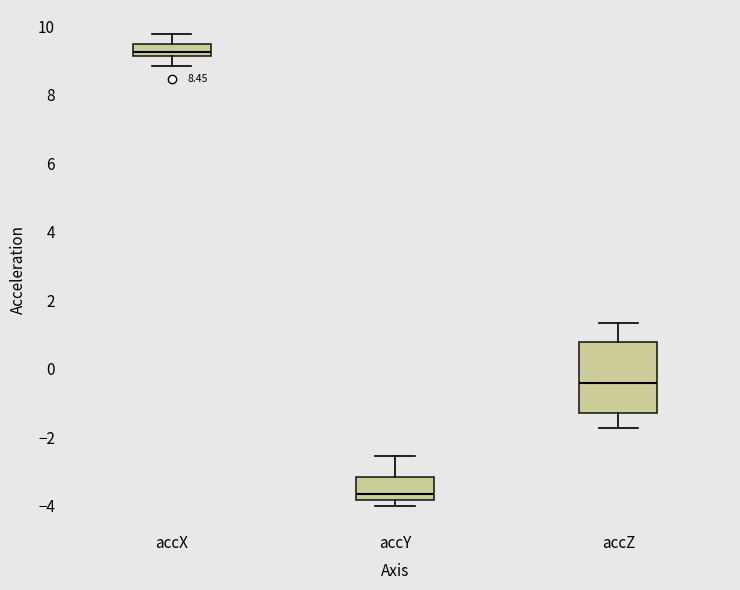

Comparing the boxes themselves (not the whiskers), which one is the tallest?

accZ